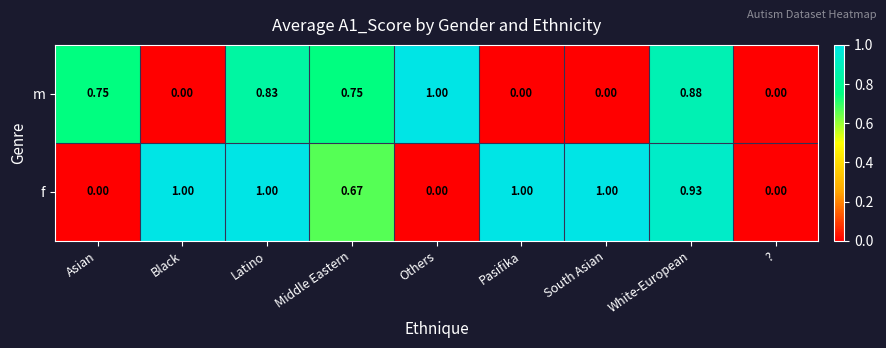

Which series changed the most between Latino and Middle Eastern?

f